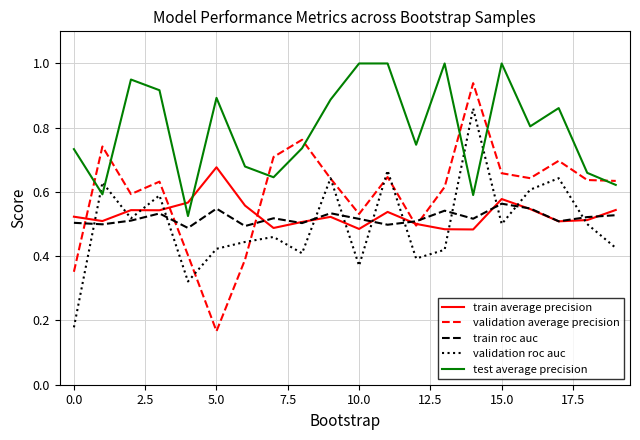

What are all the series names shown in the legend?

train average precision, validation average precision, train roc auc, validation roc auc, test average precision